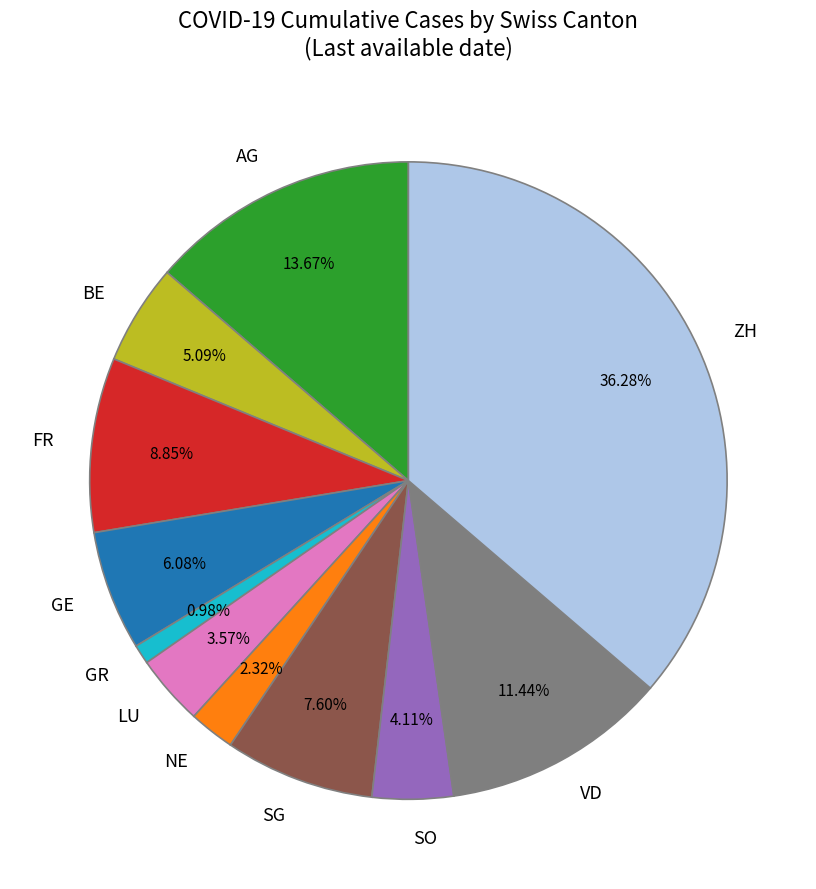

What is the largest slice in the pie chart?

ZH